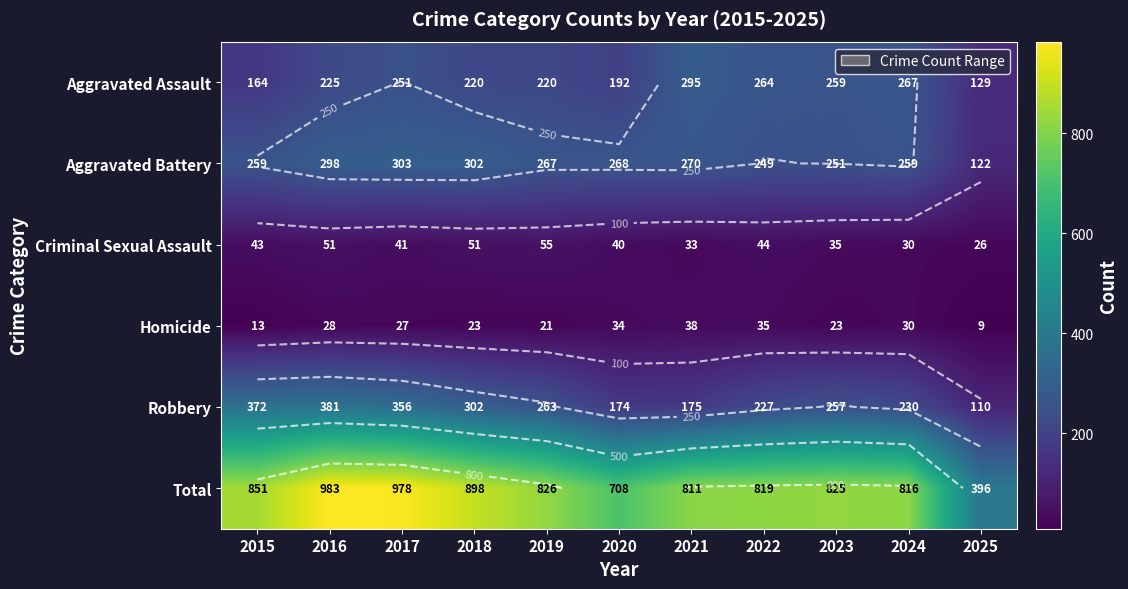

At which category is the sum across all series the highest?

2016